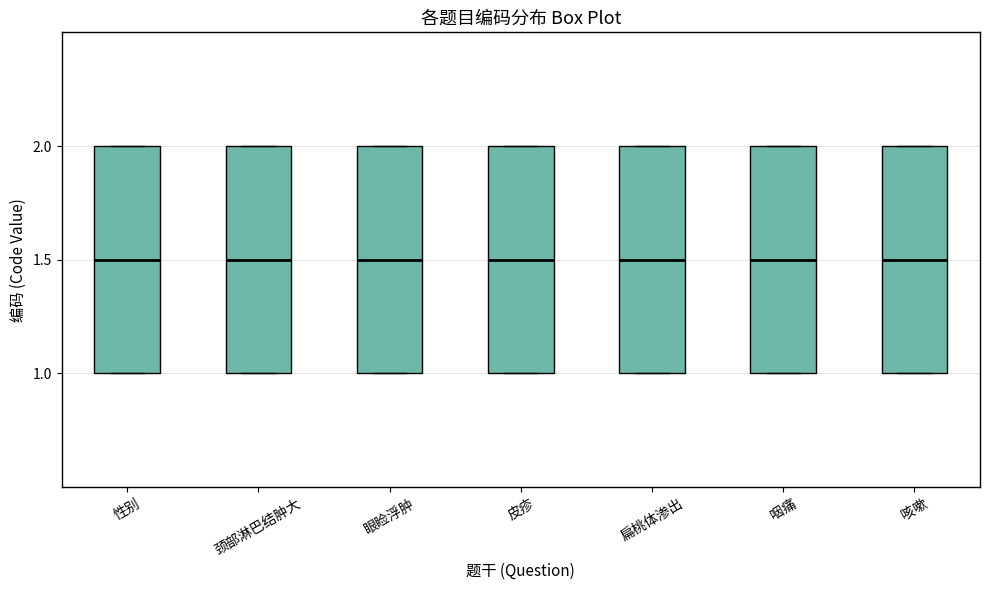

Reading left to right, transcribe this box plot: for each box, give where its median line is, the range the box spans, and where its two whiskers end, as read against the y-axis. The values are not printed on the chart, so give them approximately, as read against the axis.

性别: median 1.5, box 1.0 to 2.0, whiskers 1.0 to 2.0
颈部淋巴结肿大: median 1.5, box 1.0 to 2.0, whiskers 1.0 to 2.0
眼睑浮肿: median 1.5, box 1.0 to 2.0, whiskers 1.0 to 2.0
皮疹: median 1.5, box 1.0 to 2.0, whiskers 1.0 to 2.0
扁桃体渗出: median 1.5, box 1.0 to 2.0, whiskers 1.0 to 2.0
咽痛: median 1.5, box 1.0 to 2.0, whiskers 1.0 to 2.0
咳嗽: median 1.5, box 1.0 to 2.0, whiskers 1.0 to 2.0